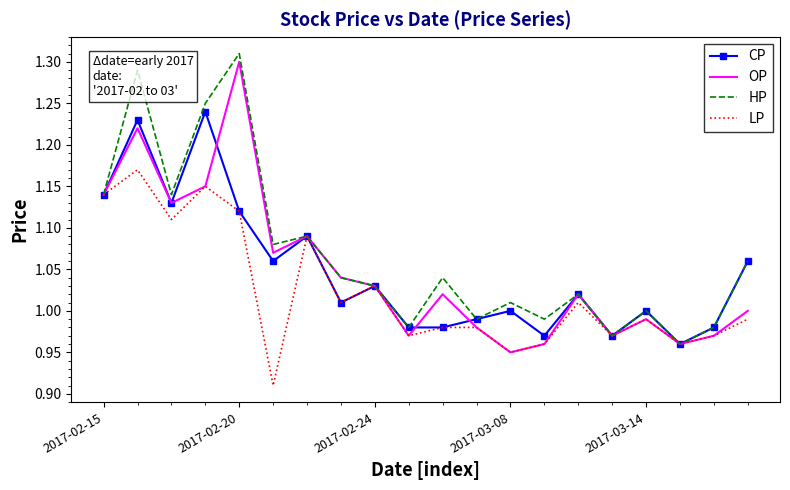

Which series has the largest total across all categories?

HP